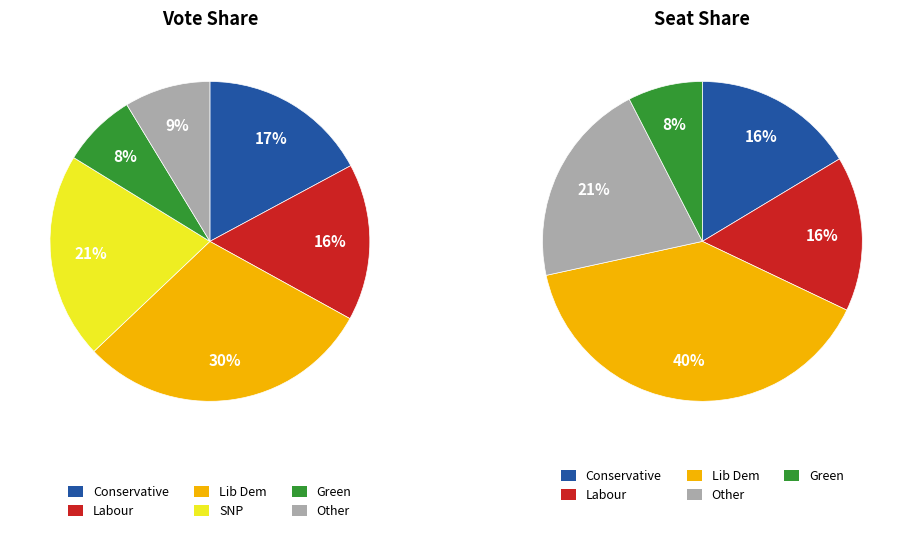

Which series has the largest range (max minus min)?

Seat Share